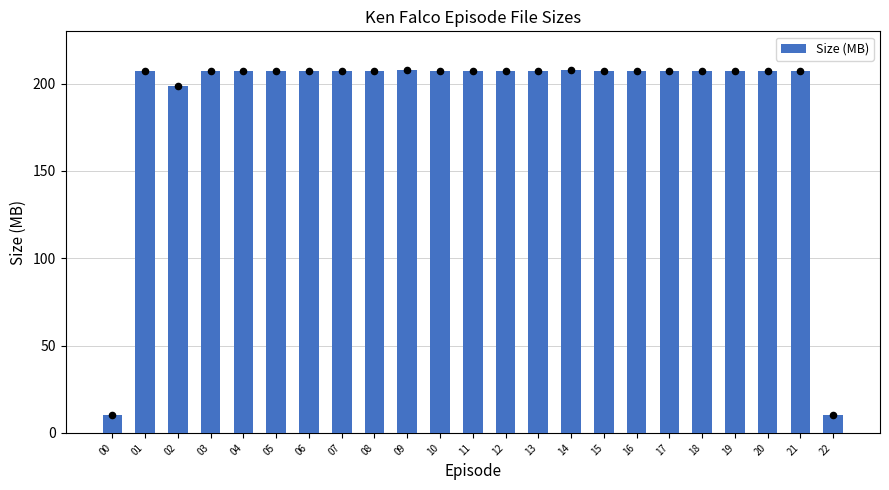

What is the ratio of the value at 21 to the value at 18?

1.0